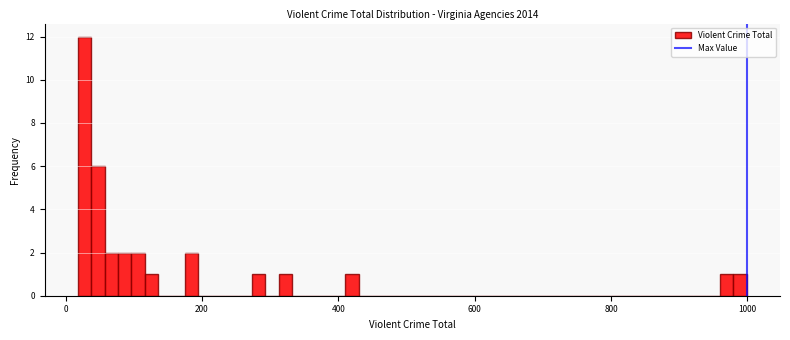

Read against the x-axis, roughly where is the centre of the tallest bar?

20